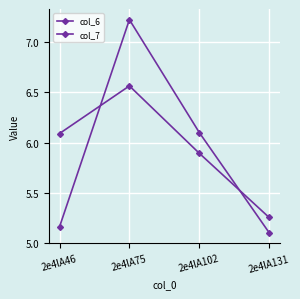

After their last crossing, which series has the higher values: col_7 or col_6?

col_7